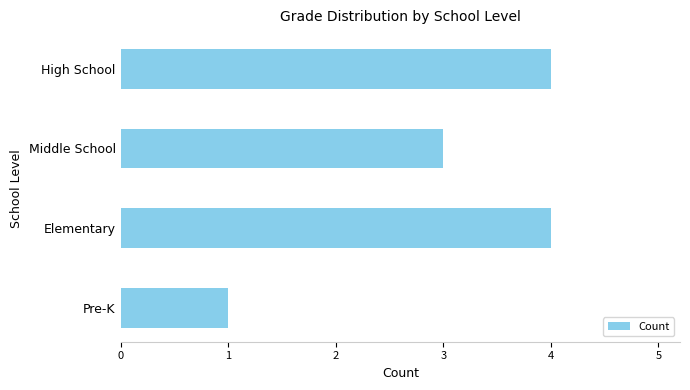

What is the difference between the maximum and minimum values?

3